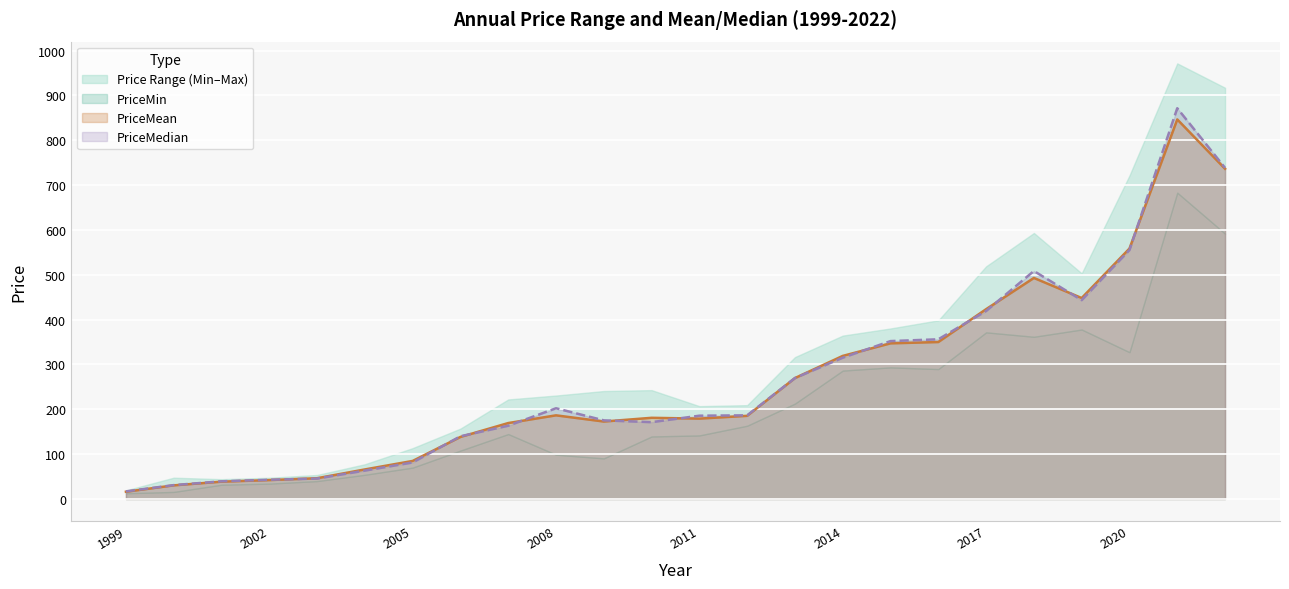

What is the maximum value for PriceMean?

846.6